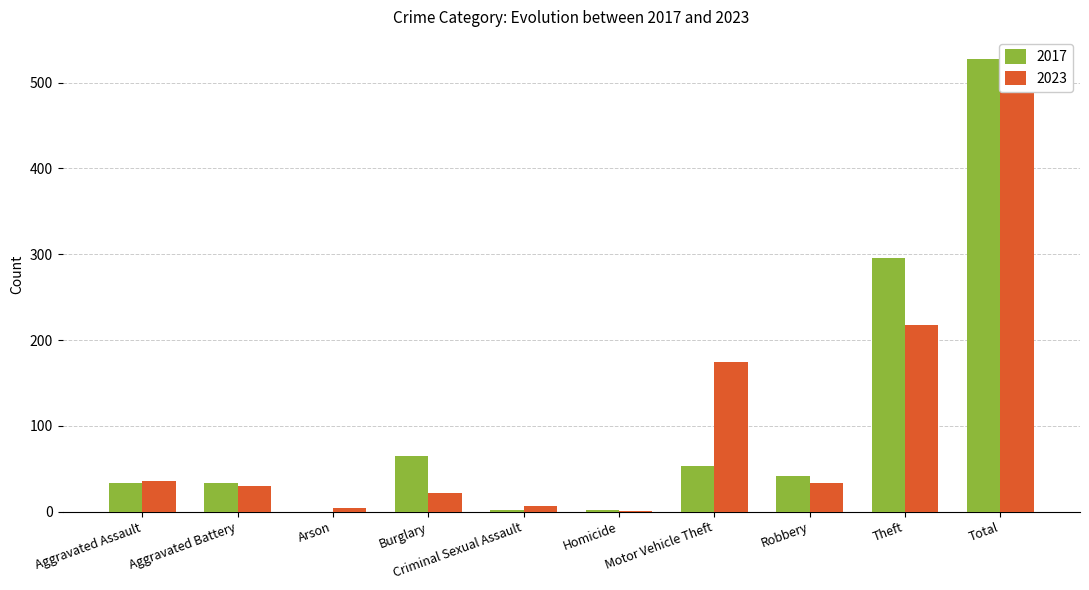

Which has a higher value, Aggravated Battery or Homicide?

Aggravated Battery